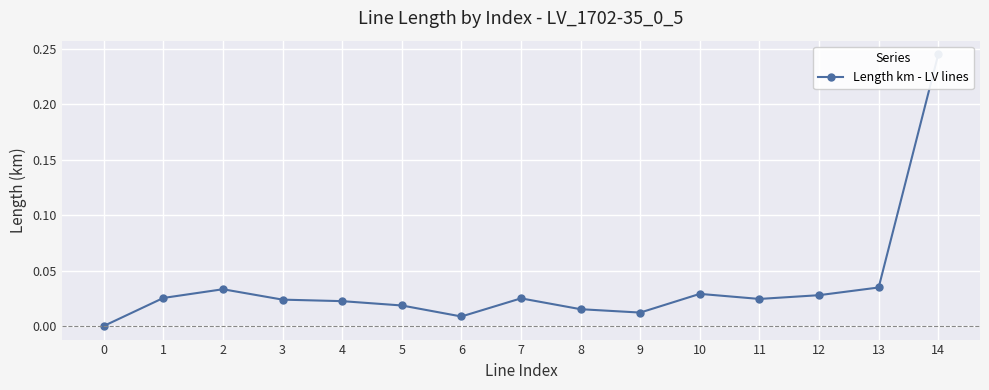

What is the sum of all values?

0.6